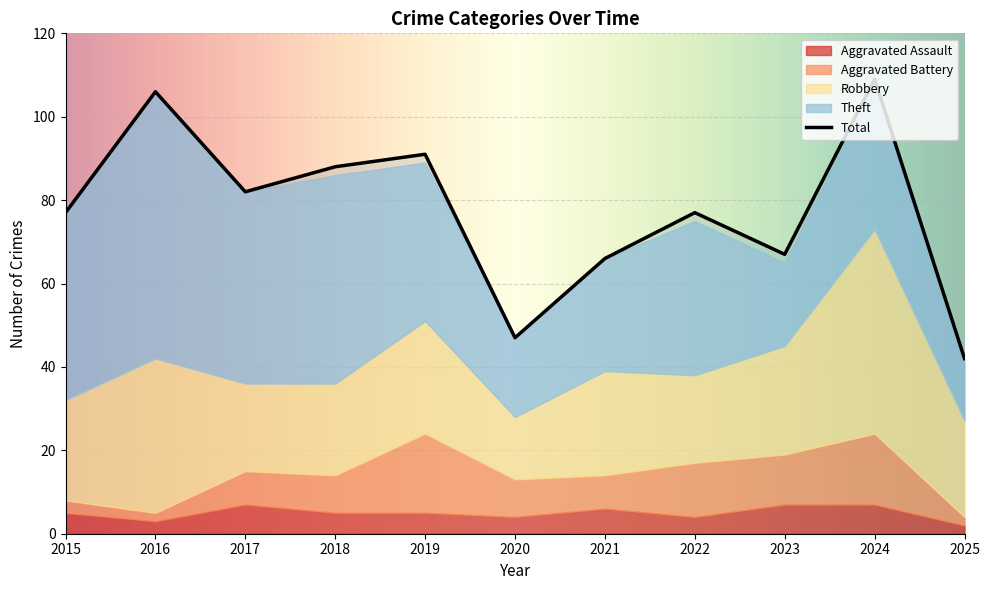

True or false: Robbery and Total intersect in this chart.

False